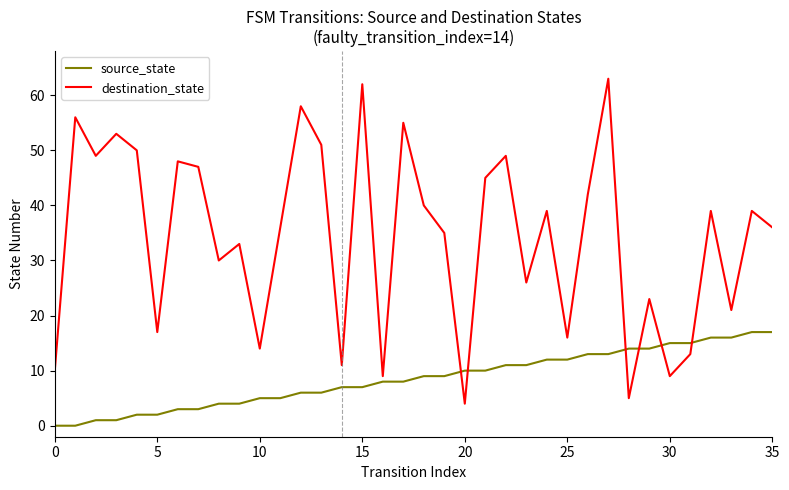

Which series has the largest range (max minus min)?

destination_state